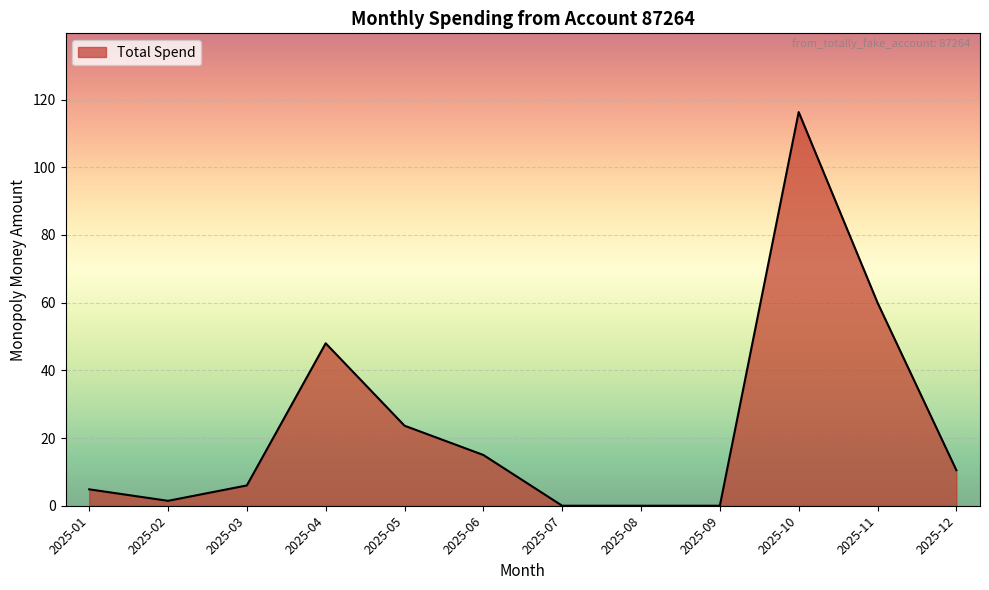

Is it true that the value at 2025-09 is 0.0?

True